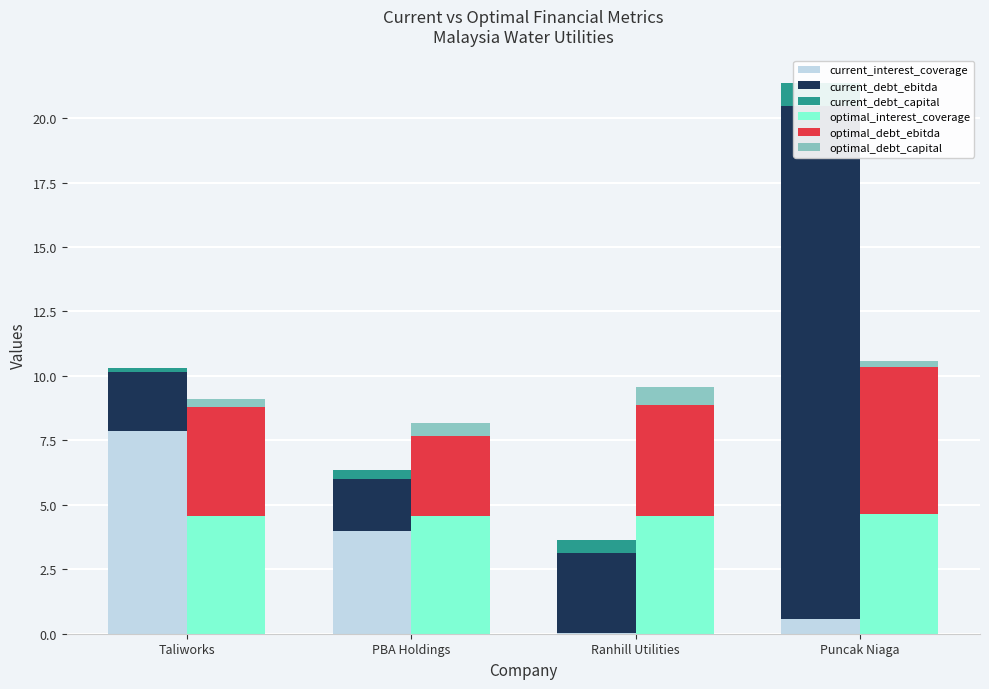

How many bars are there in each group?

6